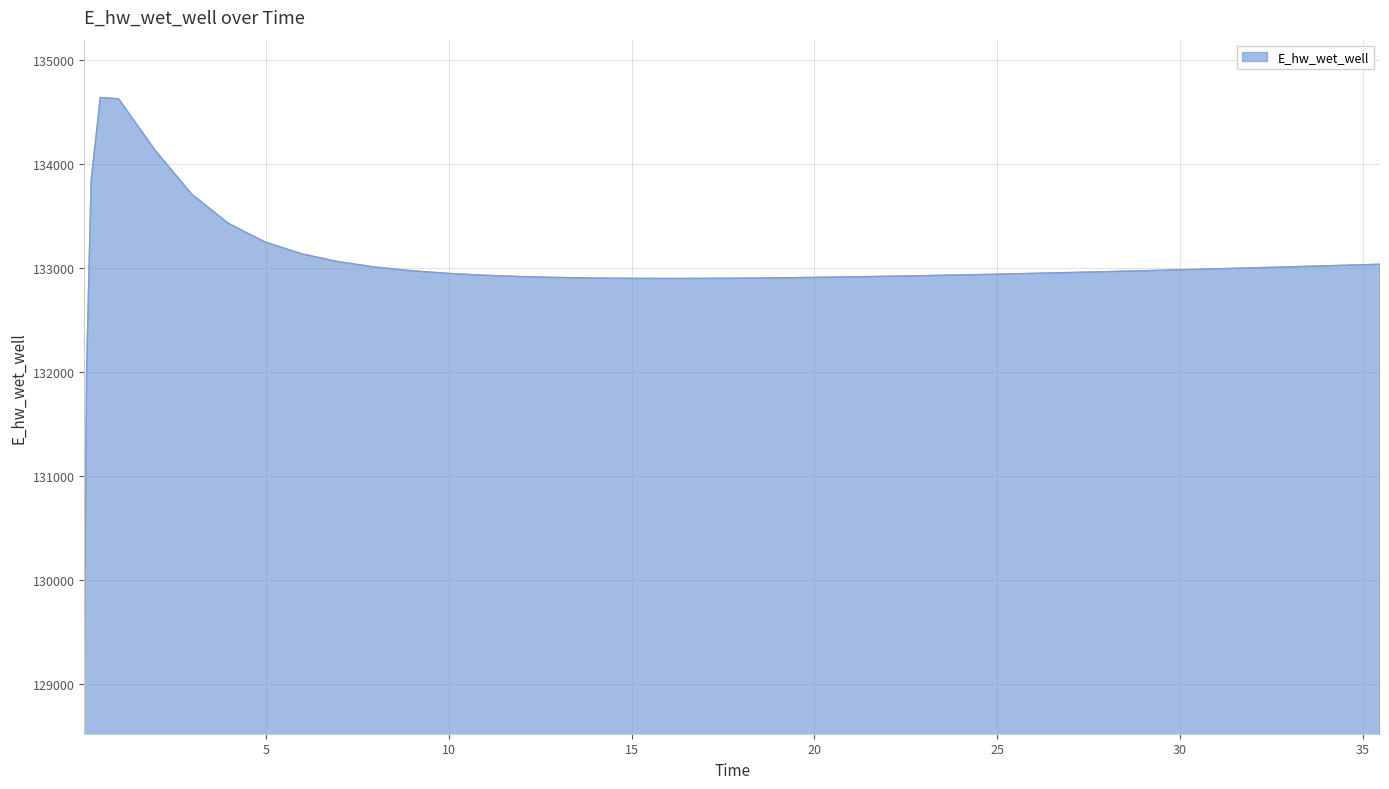

What is the smallest value displayed?

129074.5